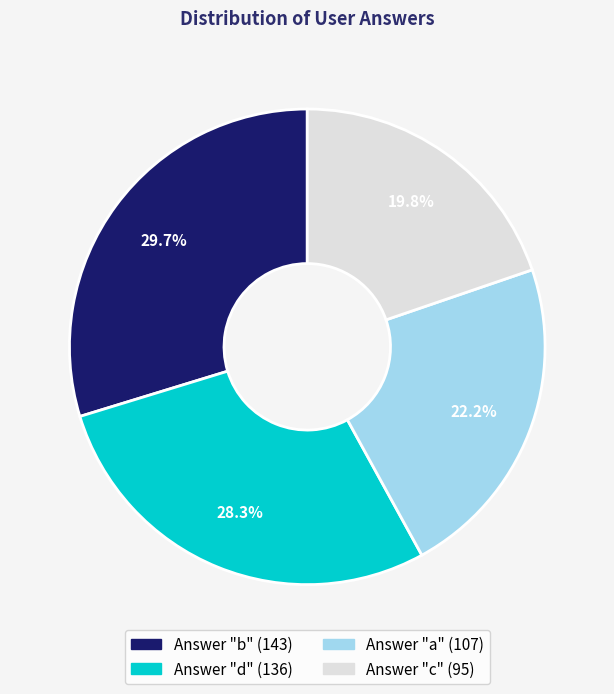

Is there any slice that represents more than half of the pie?

No